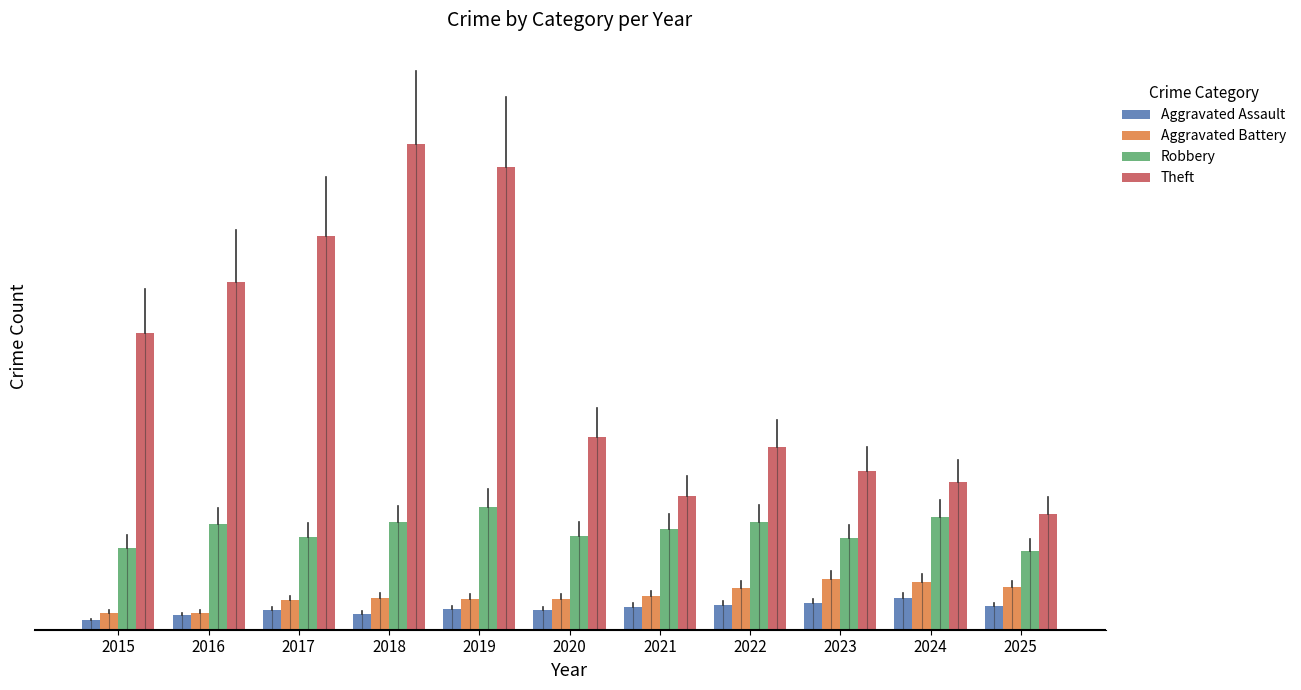

What are all the series names shown in the legend?

Aggravated Assault, Aggravated Battery, Robbery, Theft